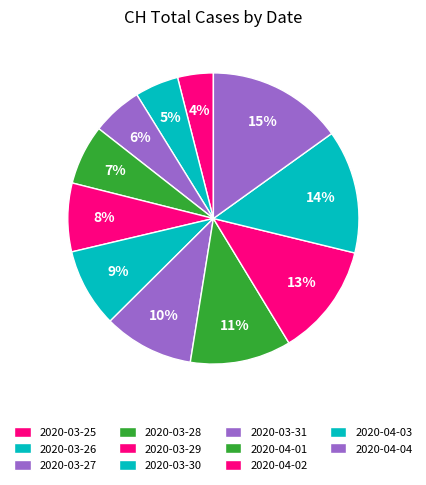

Do 2020-04-03 and 2020-04-01 together represent more than half of the pie?

No